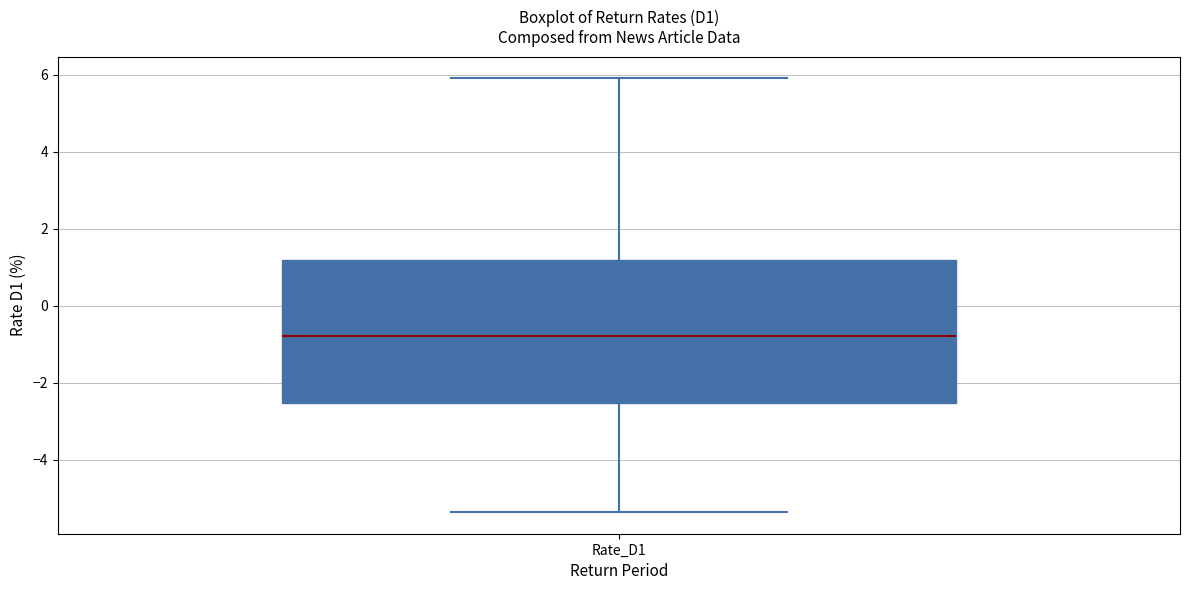

Read this box plot against the y-axis: the position of the median line, the range covered by the box, and the ends of both whiskers. The values are not printed on the chart, so give them approximately, as read against the axis.

median -0.8, box -2.6 to 1.2, whiskers -5.4 to 6.0